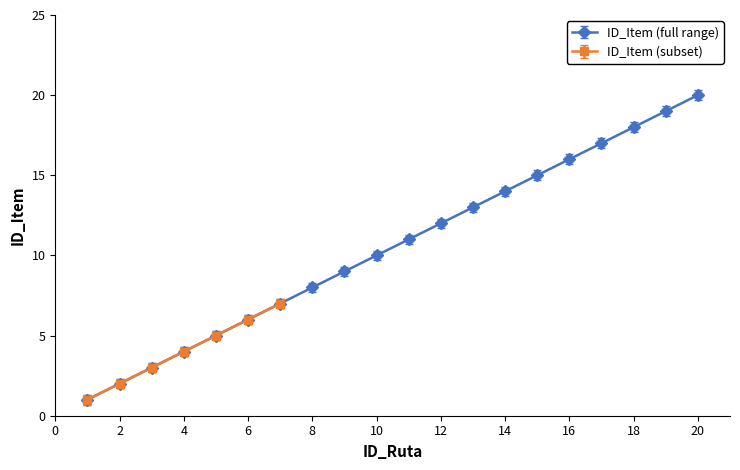

The ID_Item series shows 1.8 at 3. True or false?

False